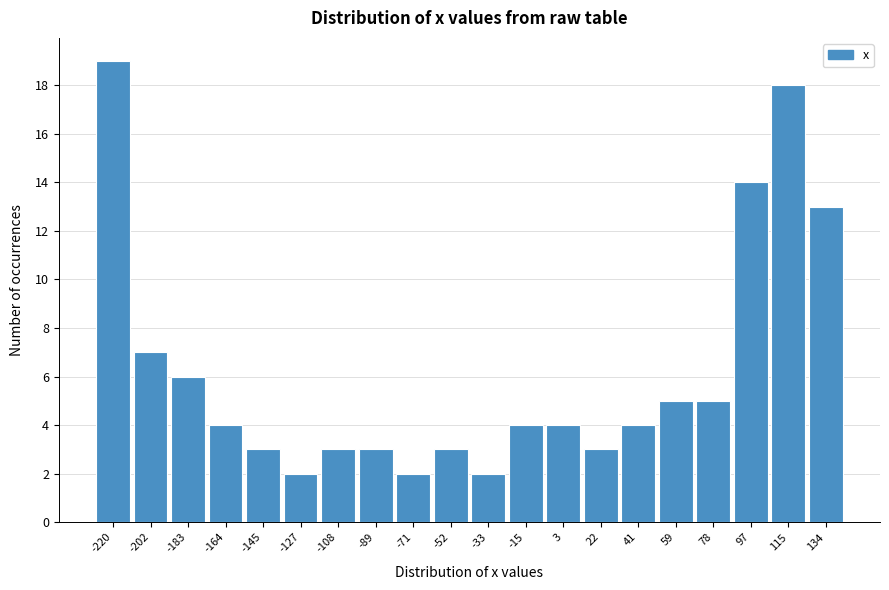

Reading right to left, transcribe all the data shown in this chart.

13	18	14	5	5	4	3	4	4	2	3	2	3	3	2	3	4	6	7	19